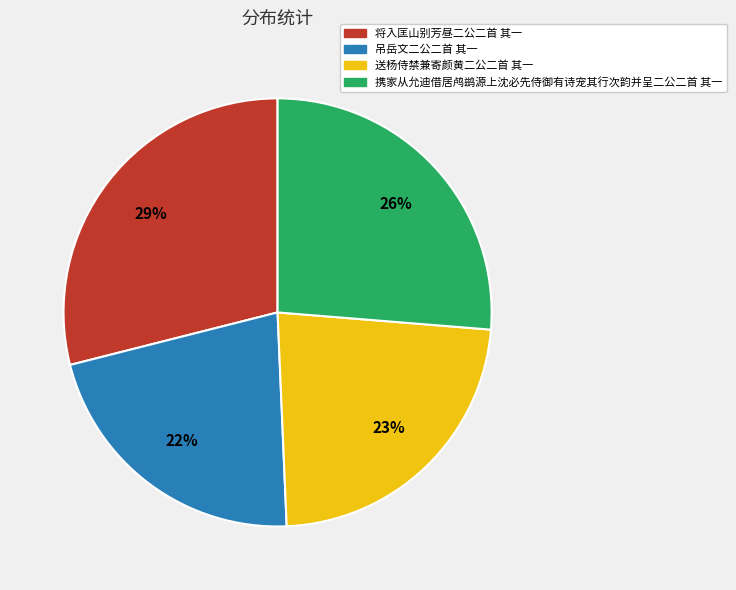

Rank the categories by value from highest to lowest.

将入匡山别芳昼二公二首 其一, 携家从允迪借居鸬鹚源上沈必先侍御有诗宠其行次韵并呈二公二首 其一, 送杨侍禁兼寄颜黄二公二首 其一, 吊岳文二公二首 其一